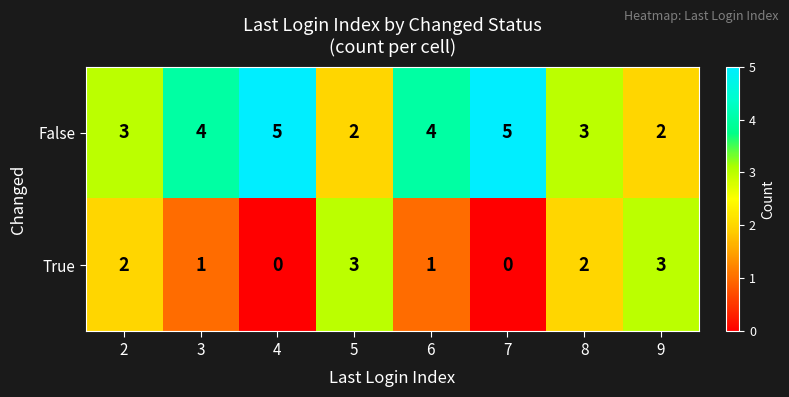

At how many categories does at least one series exceed 0?

8